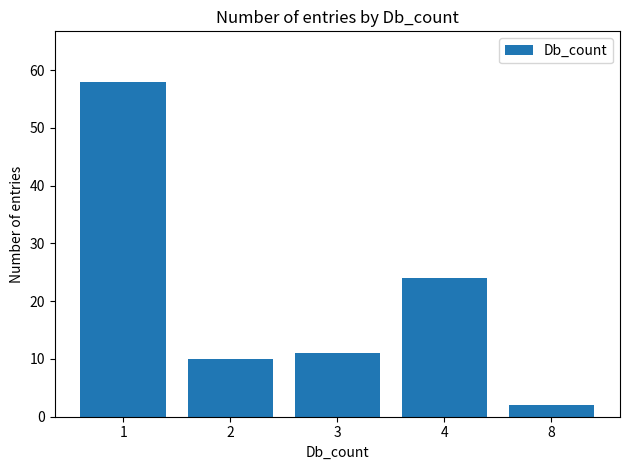

What is the change in value from 3 to 8?

-9